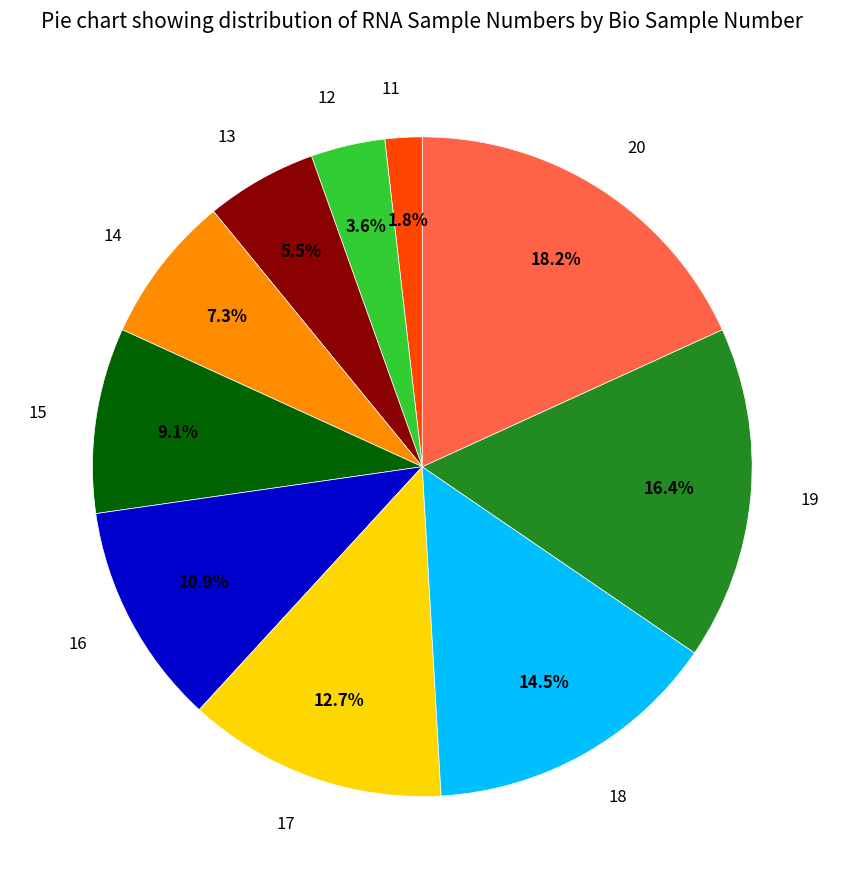

What is the ratio of the value at 12 to the value at 17?

0.3